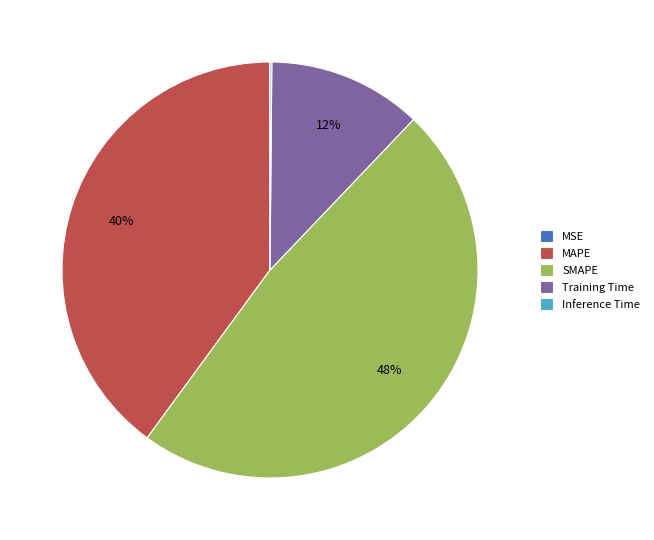

To the nearest percent, what is the combined percentage of SMAPE and MAPE?

88%